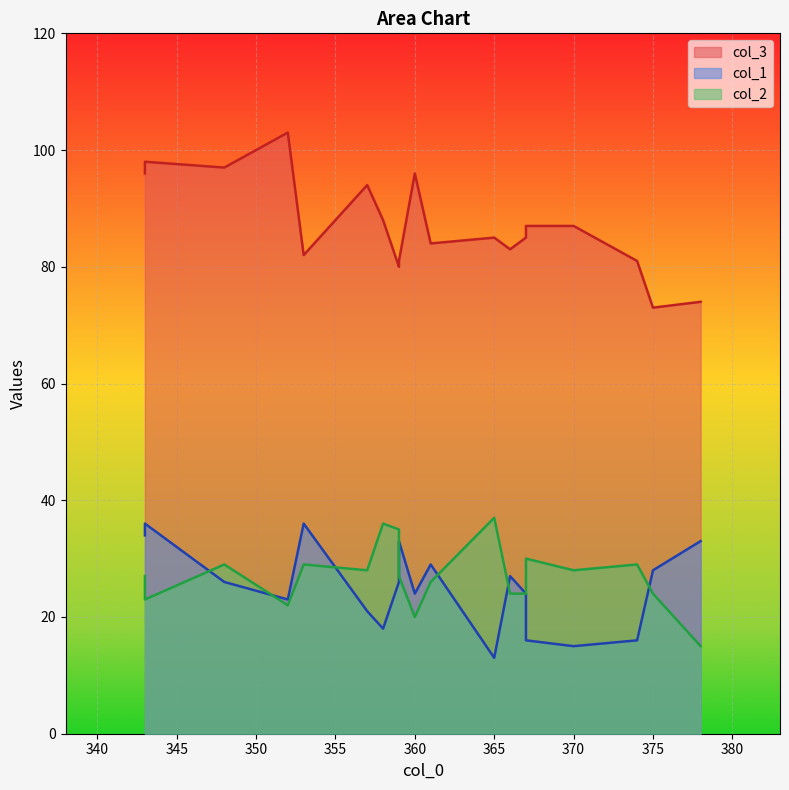

What is the maximum value shown in the chart?

103